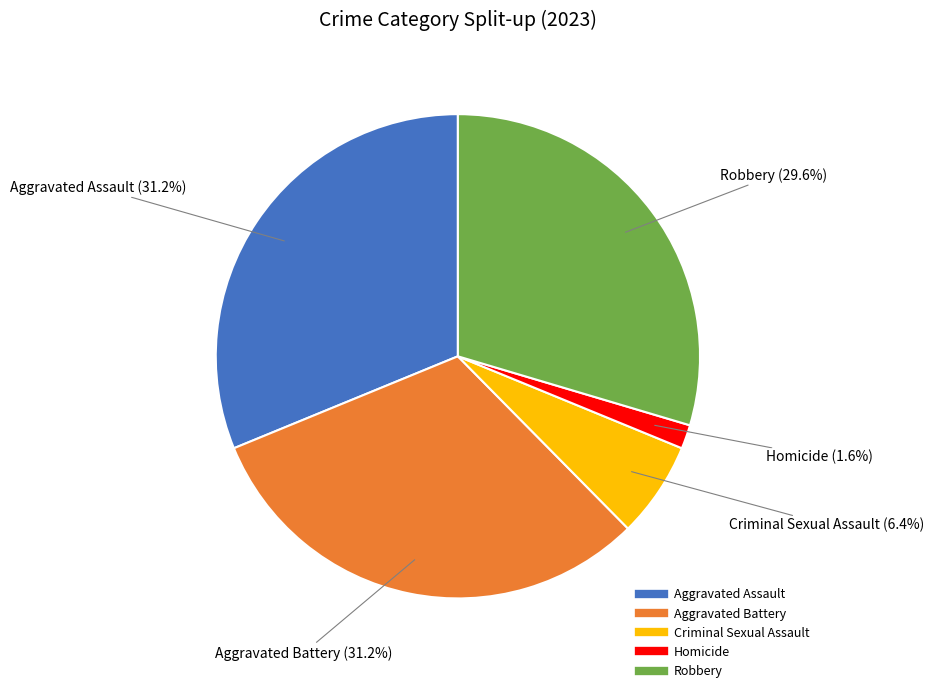

To the nearest percent, what percentage of the pie is Aggravated Assault?

31%